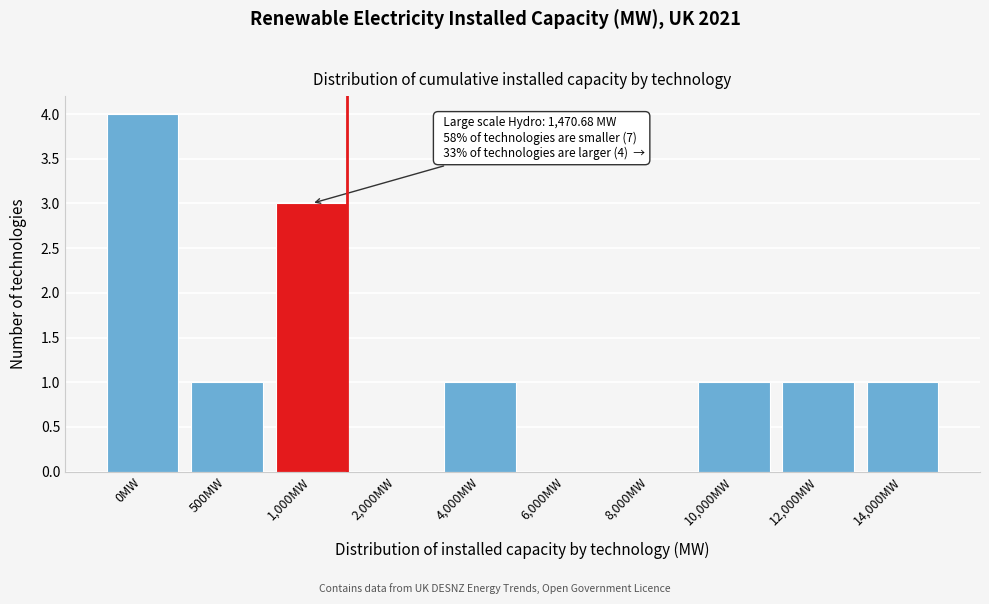

Reading left to right, transcribe all the data shown in this chart.

0MW=4	500MW=1	1,000MW=3	2,000MW=0	4,000MW=1	6,000MW=0	8,000MW=0	10,000MW=1	12,000MW=1	14,000MW=1